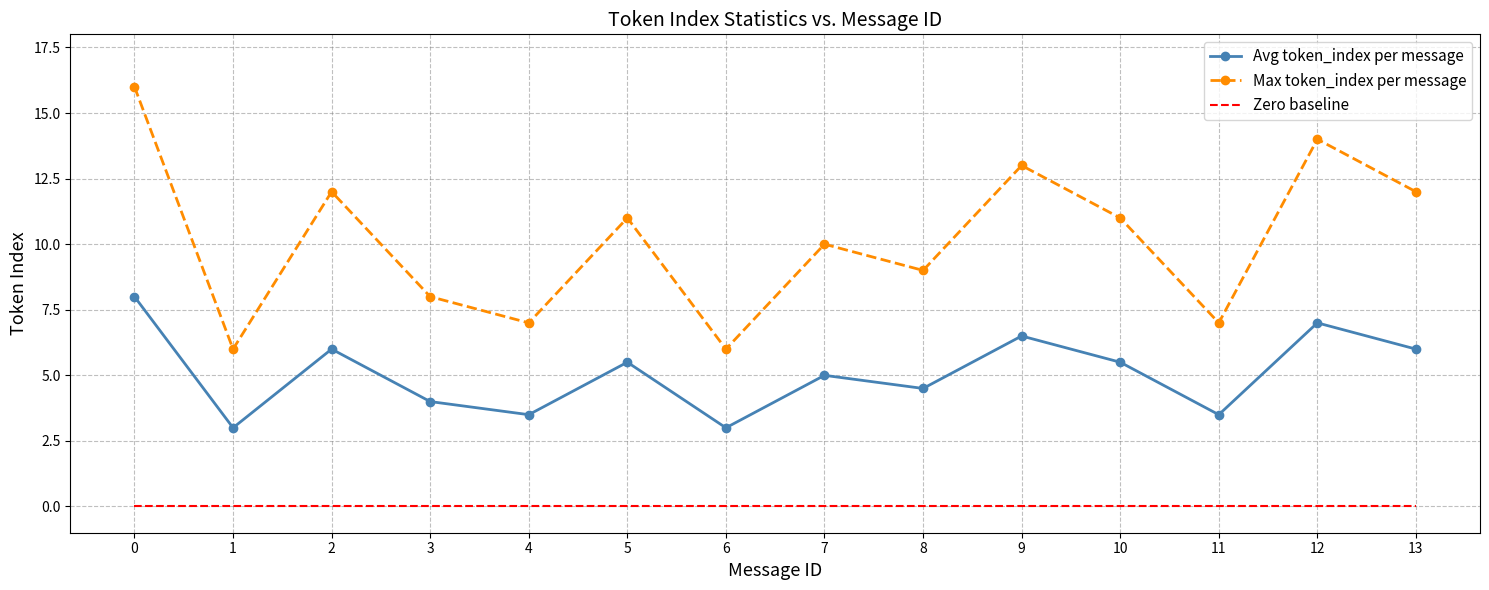

Which series has the largest total across all categories?

Max token_index per message